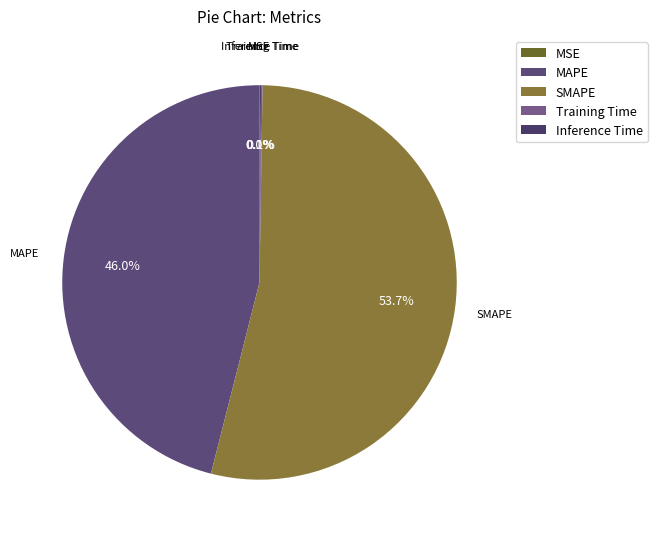

What percentage is NOT represented by MAPE?

54.0%